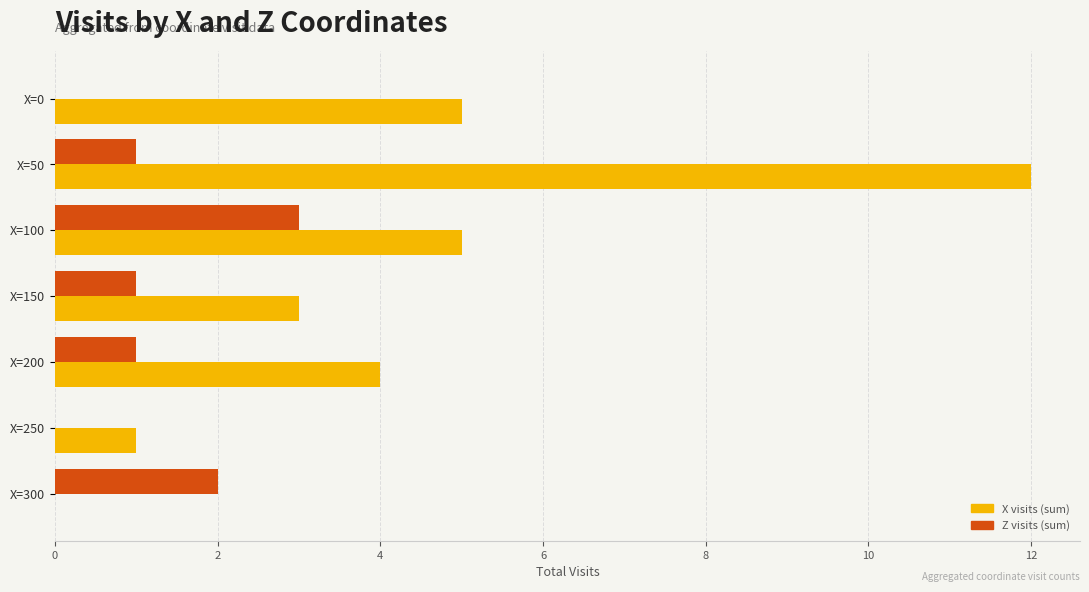

Between X=200 and X=300, which series saw the biggest shift?

X visits (sum)